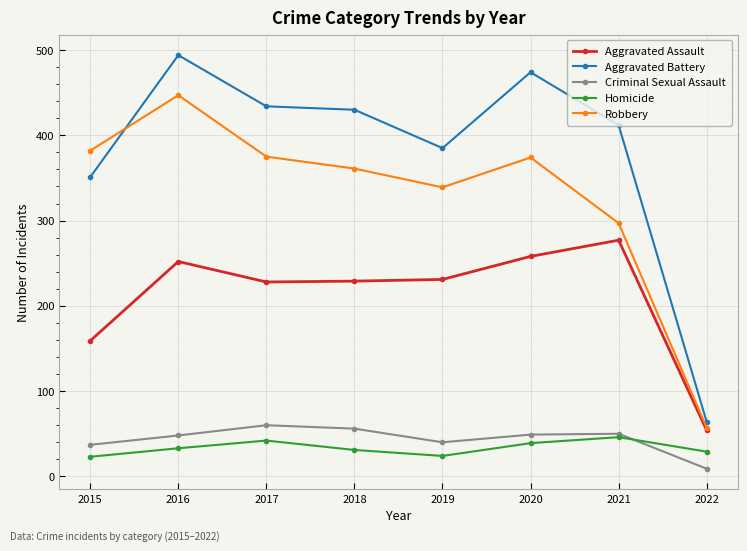

Where does the Criminal Sexual Assault series first go above 49?

2017